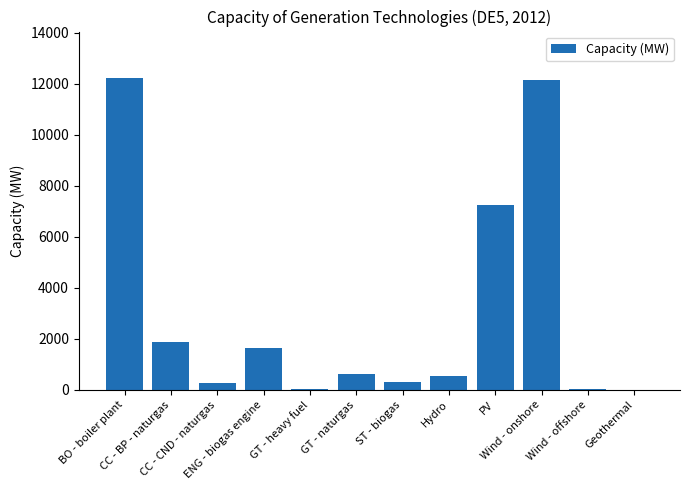

True or false: the data shows 1649.0 at PV.

False